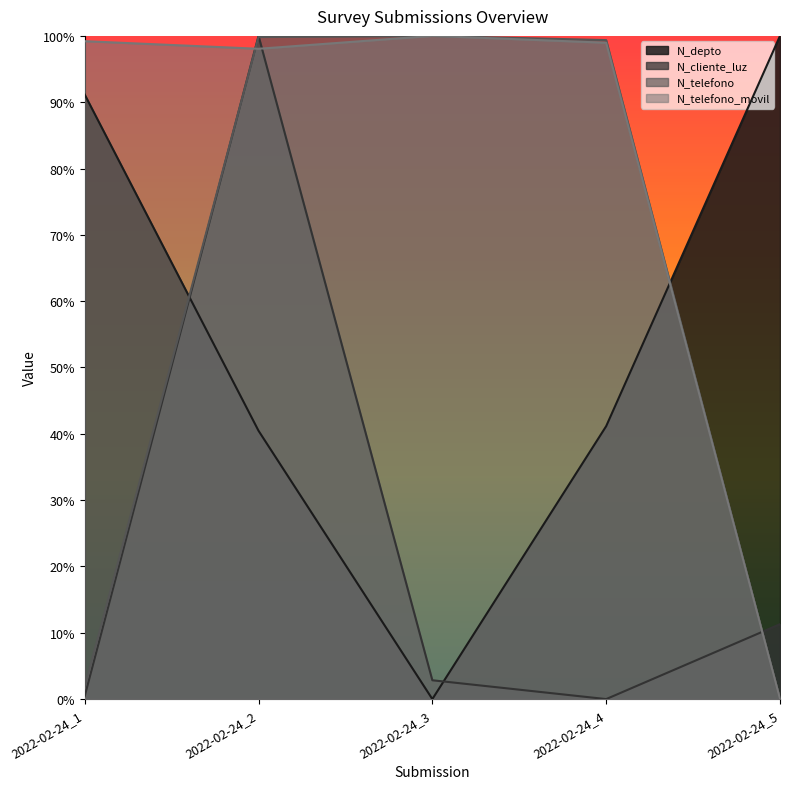

What is the spread (max minus min) of values at 2022-02-24_3?

1.0